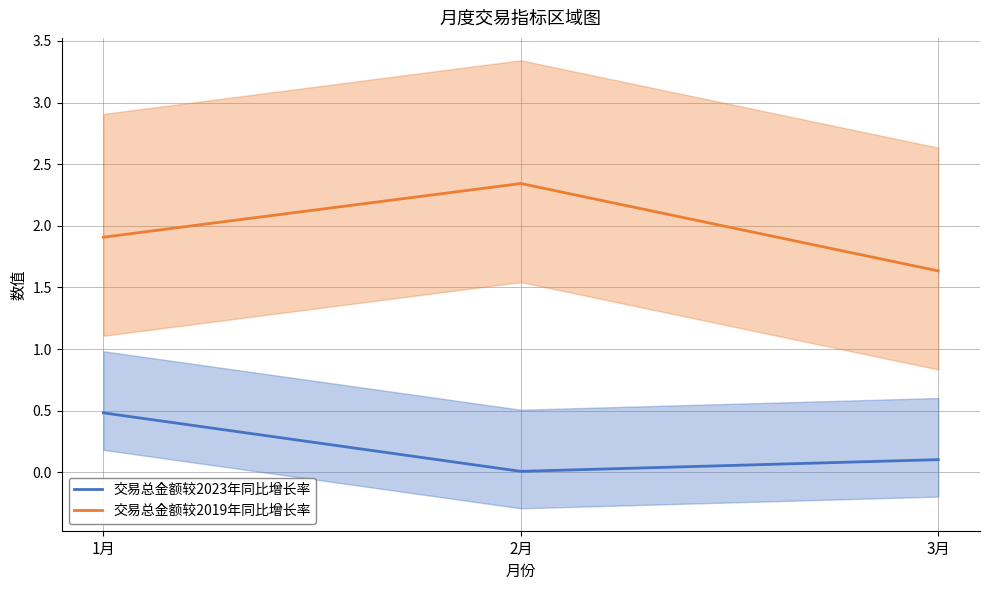

What is the difference between the second highest and minimum values in the 交易总金额较2019年同比增长率 series?

0.3